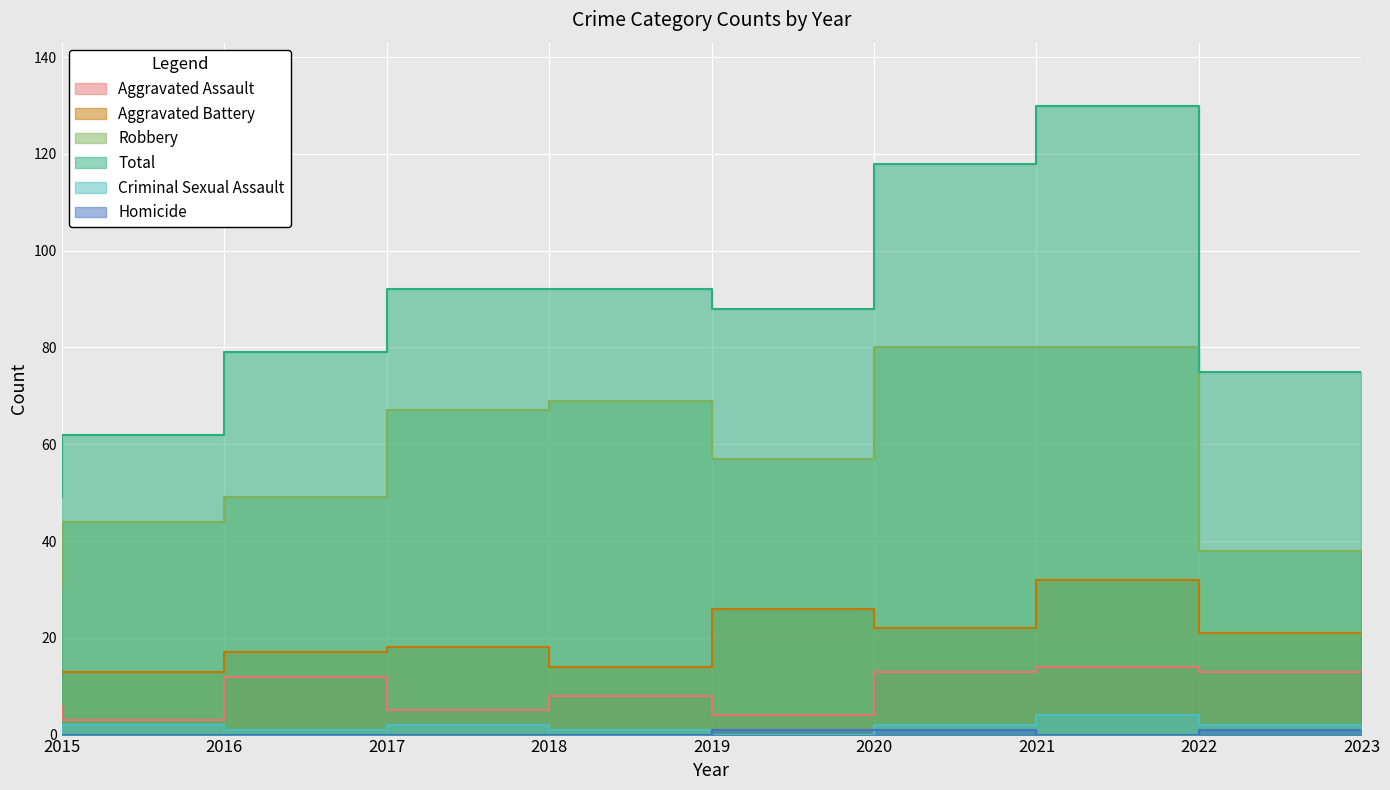

What is the average value of the Total series?

87